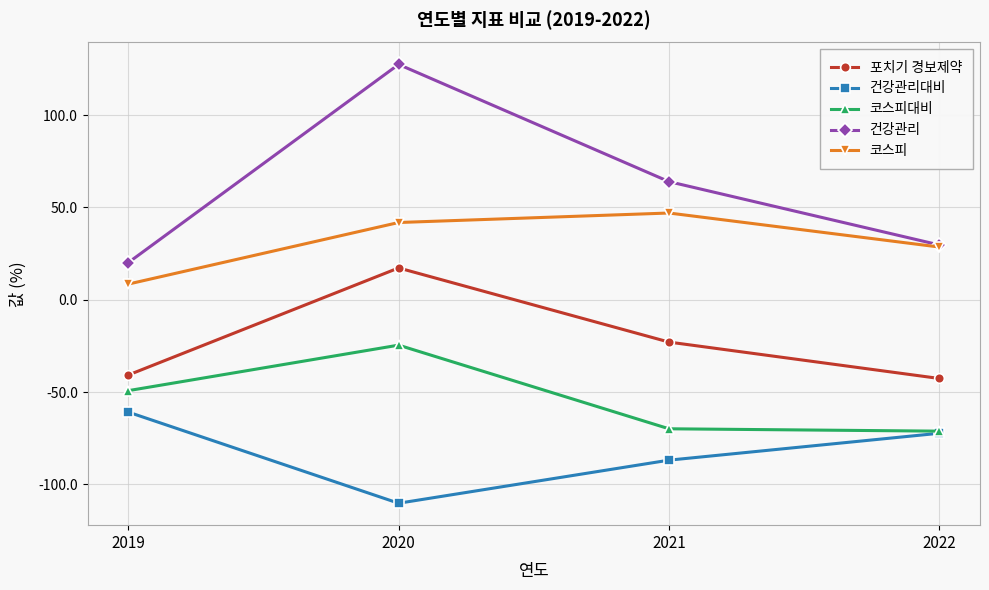

How many lines are shown in the chart?

5